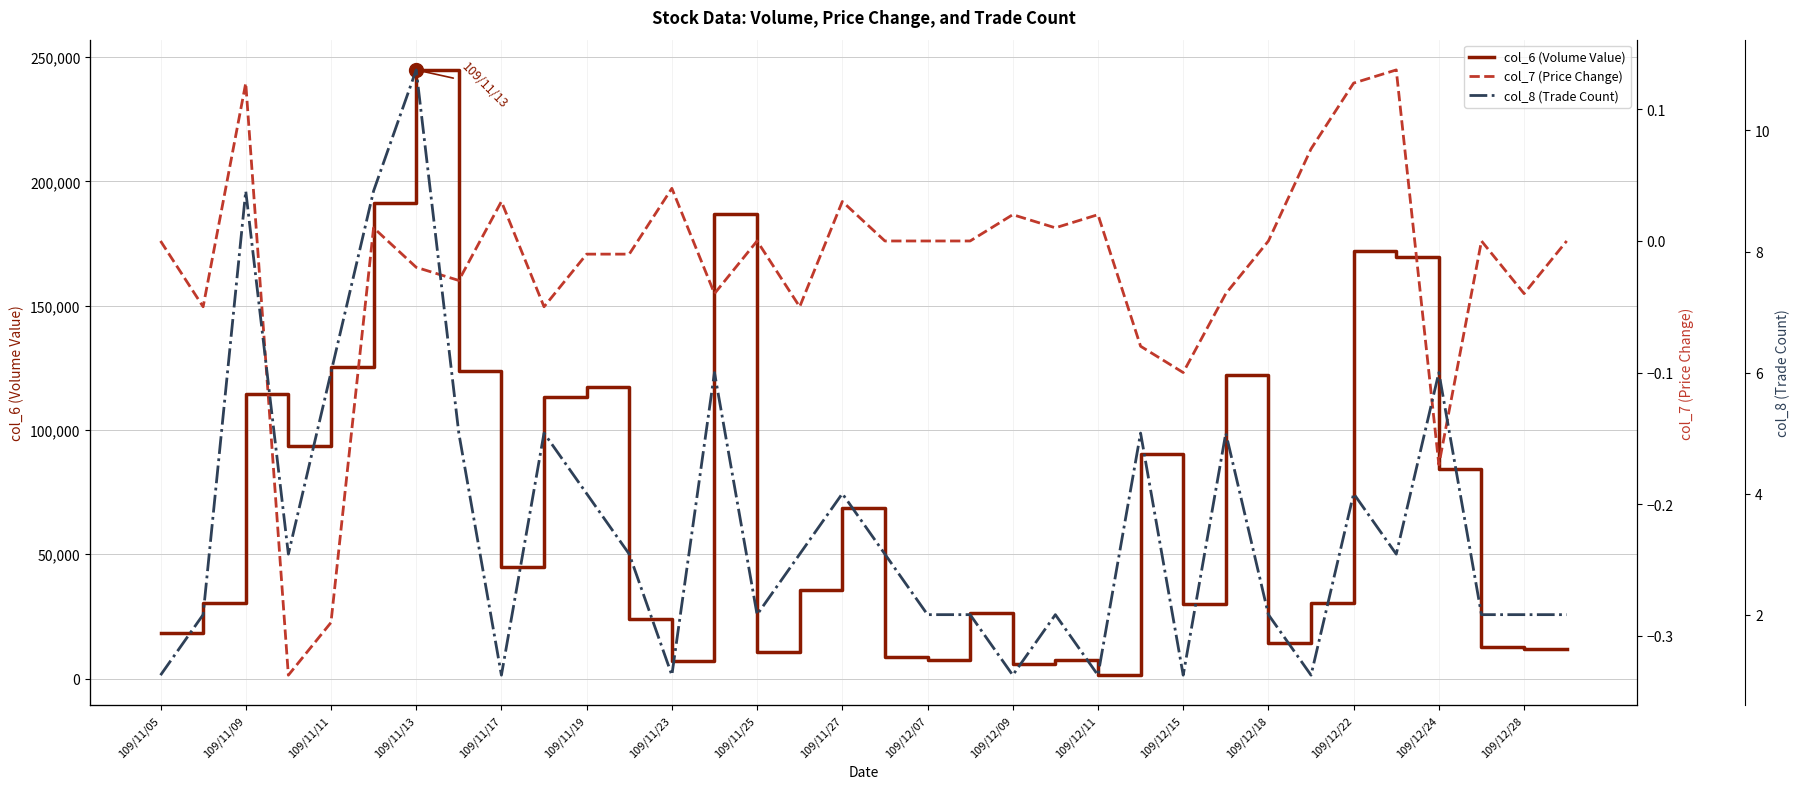

What is the highest value of the col_6 (Volume Value) series?

244850